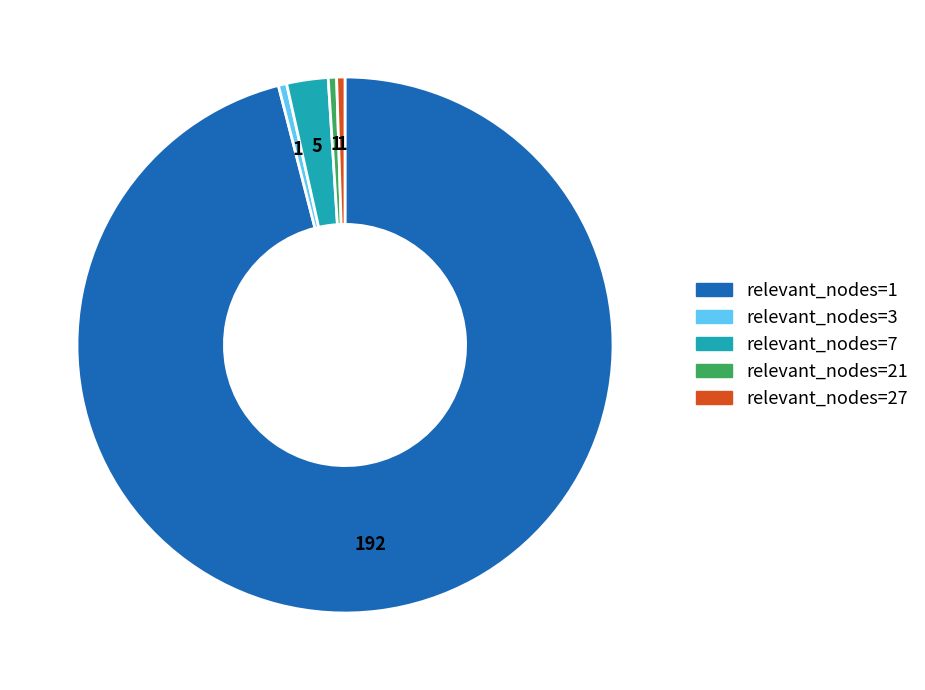

Does any single category account for the majority?

Yes